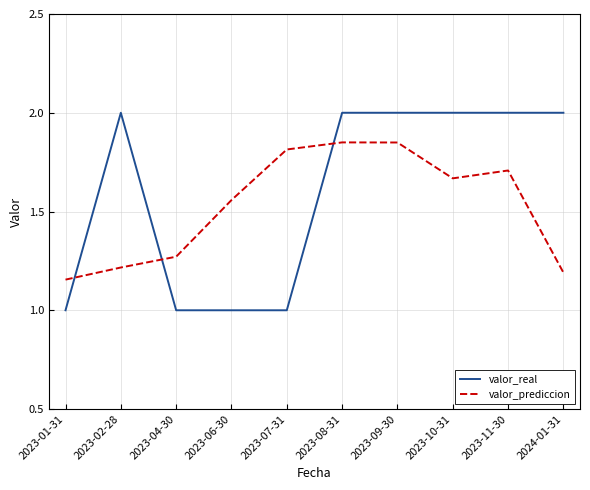

What position from the left is 2023-09-30?

7